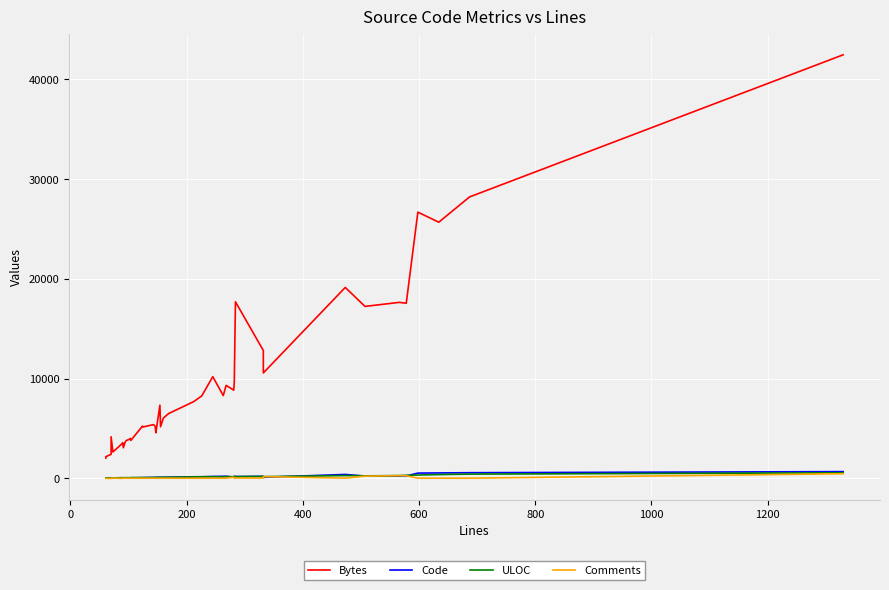

Reading left to right, transcribe all the data shown in this chart.

Bytes: 2037	2186	2420	4177	2651	3492	3590	3078	3626	3800	3912	4009	3813	5249	5162	5398	5216	4579	7348	5180	6054	6504	7698	8271	10204	8305	9331	8848	9675	17709	12826	10576	19144	17245	17649	17562	26692	25685	28220	42463
Code: 43	47	51	53	23	69	52	54	57	59	47	69	66	77	87	99	106	109	112	108	118	127	166	169	194	215	222	129	226	186	211	114	400	241	242	252	536	554	576	684
ULOC: 48	50	54	47	58	74	64	74	78	80	77	85	86	91	87	97	103	111	118	126	114	114	157	167	176	154	175	179	180	189	203	183	290	261	287	318	342	391	436	566
Comments: 6	4	6	0	42	6	27	27	30	27	42	27	27	27	27	27	27	27	27	27	27	27	27	27	27	27	27	127	27	44	40	186	34	229	279	273	27	27	28	474